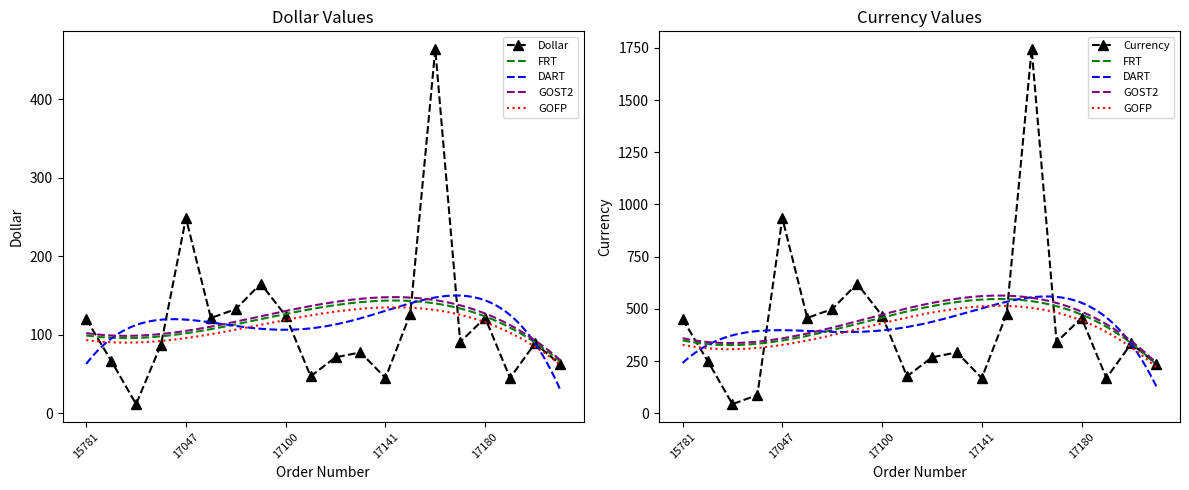

At which category does the chart reach its minimum across all series?

16138